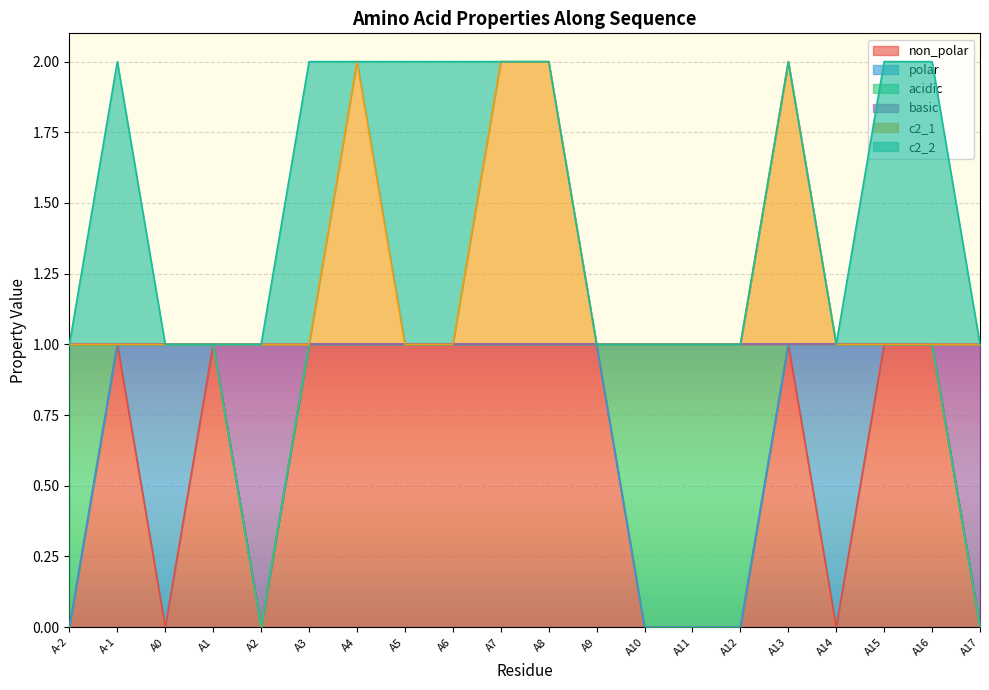

At which category does basic reach its first local valley?

A2